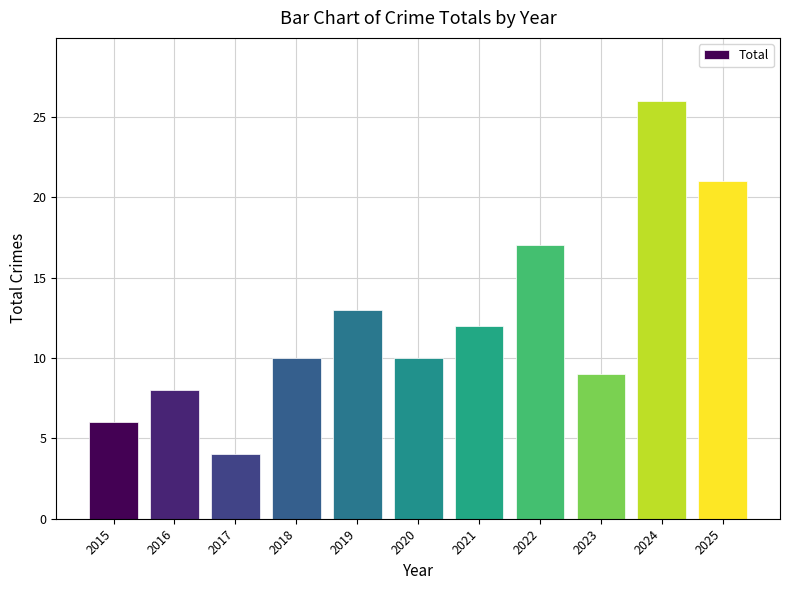

Count the number of data series in this chart.

1